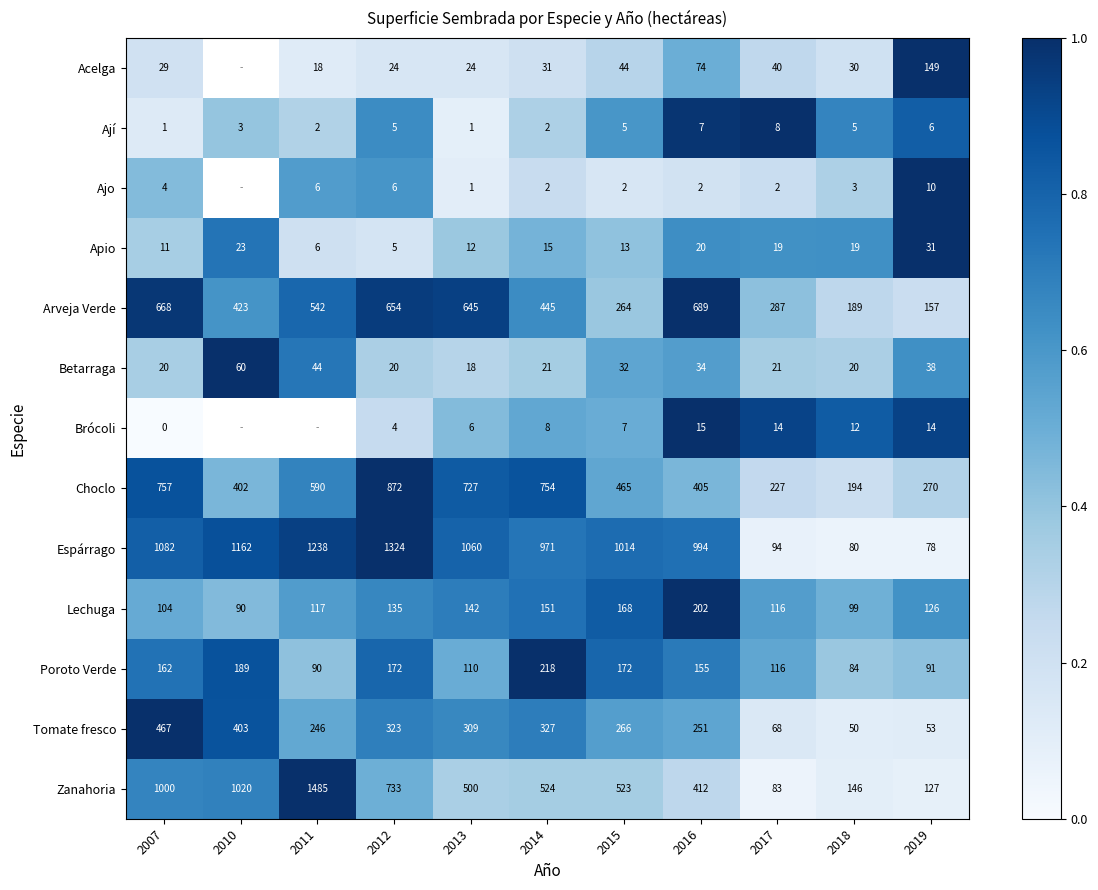

Between 2014 and 2018, which series saw the biggest shift?

Espárrago